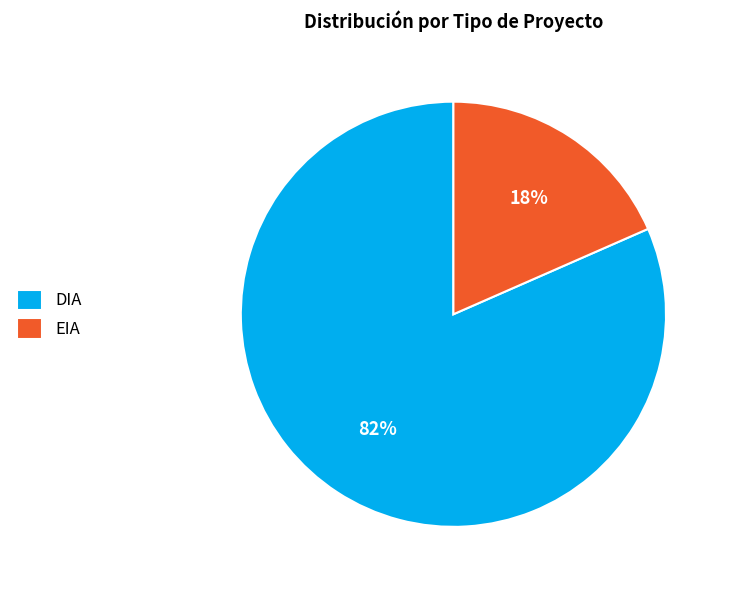

To the nearest percent, what is the average slice percentage?

50%